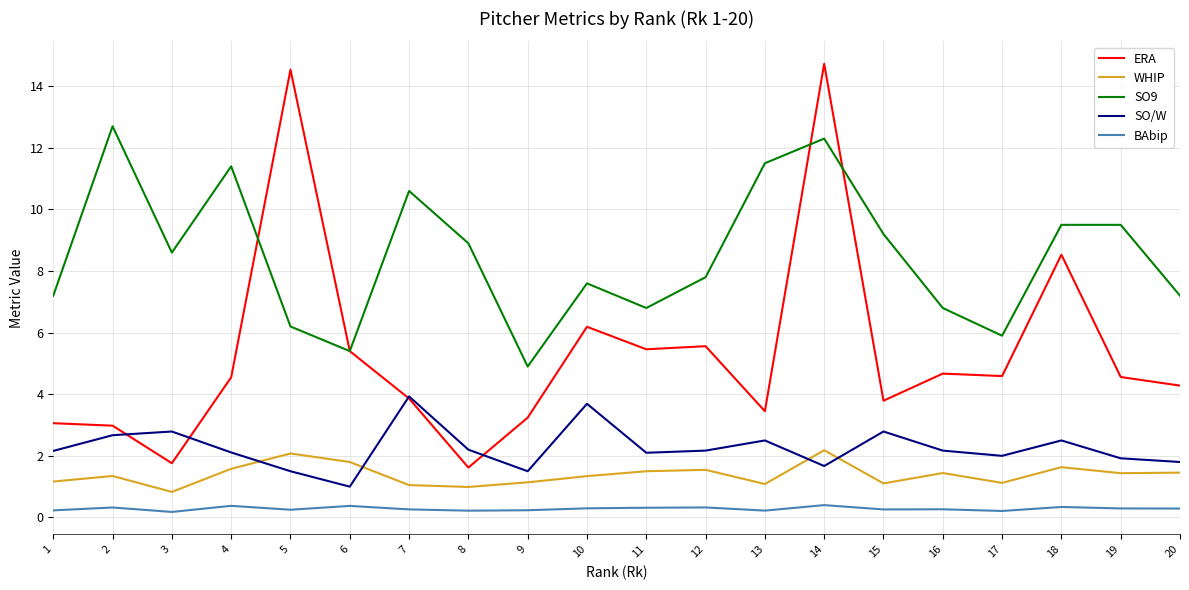

Is it true that SO/W equals 2.9 at 8?

False